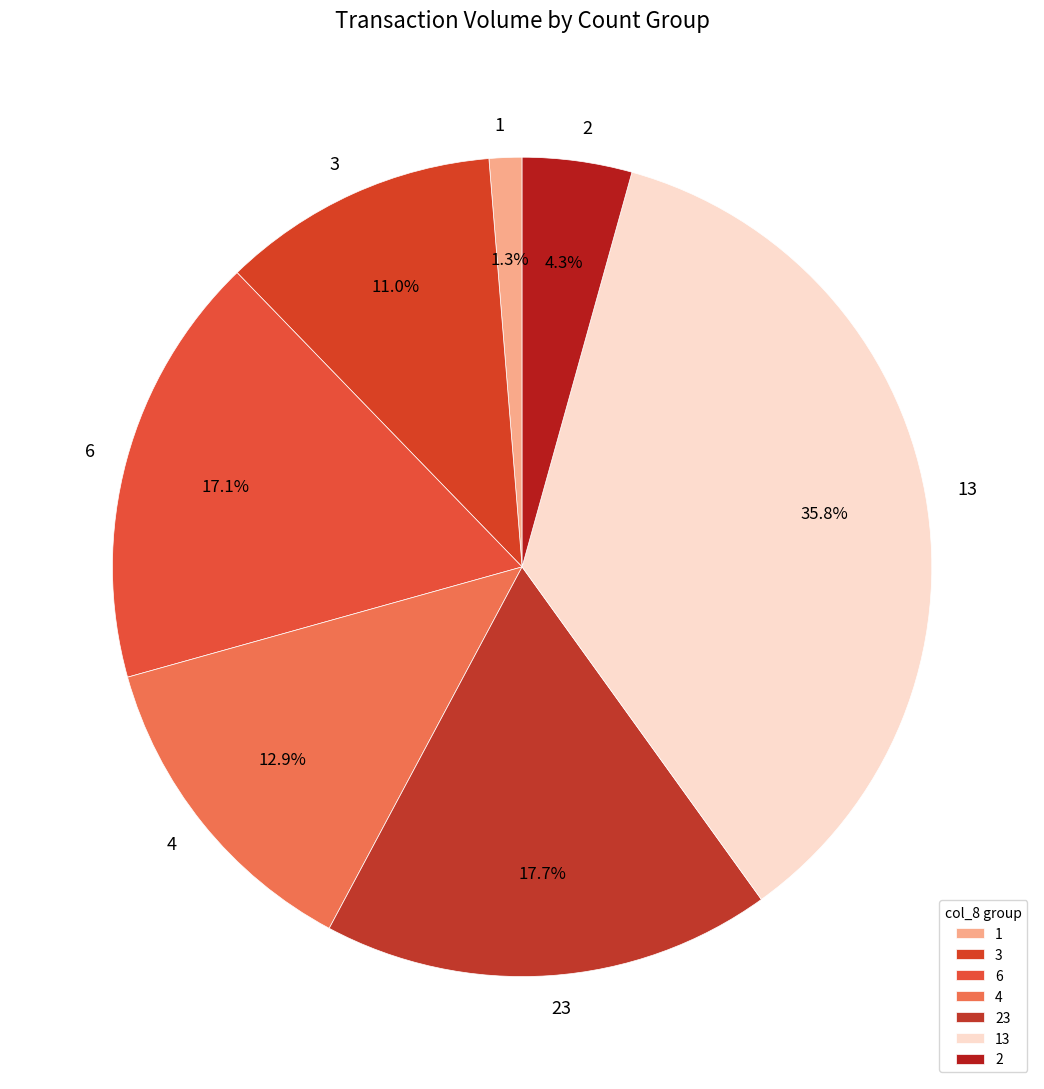

Is 23 the majority of the pie?

No